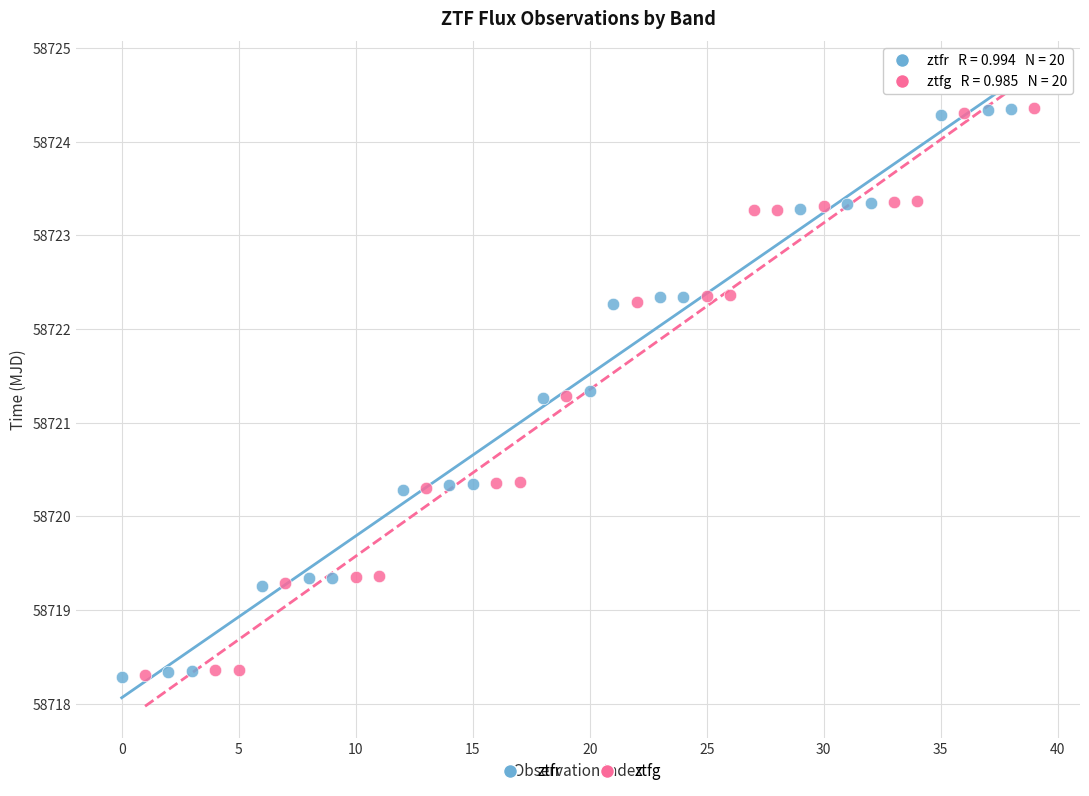

Which series has the largest Y range (max minus min)?

ztfr